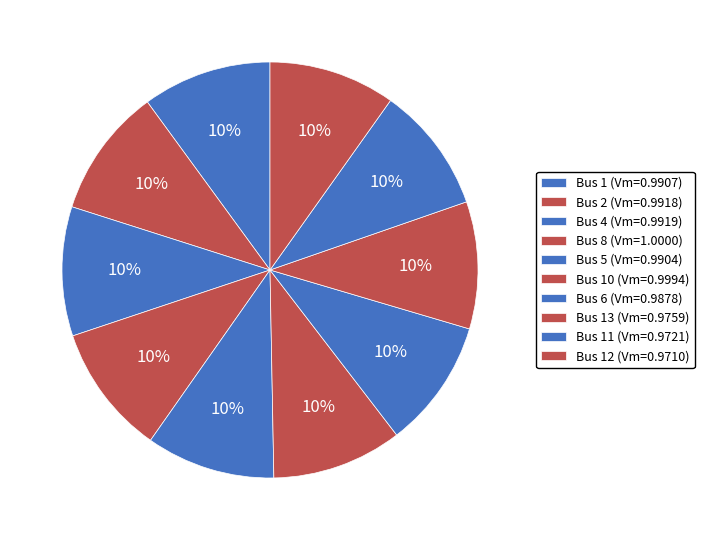

To the nearest percent, what is the average slice percentage?

10%